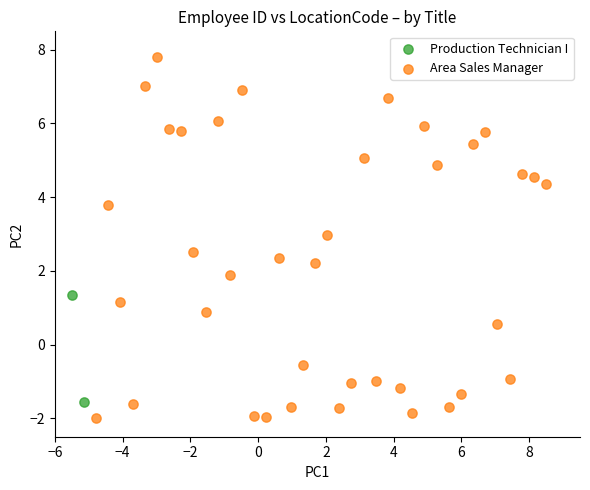

What are all the series names shown in the legend?

Production Technician I, Area Sales Manager